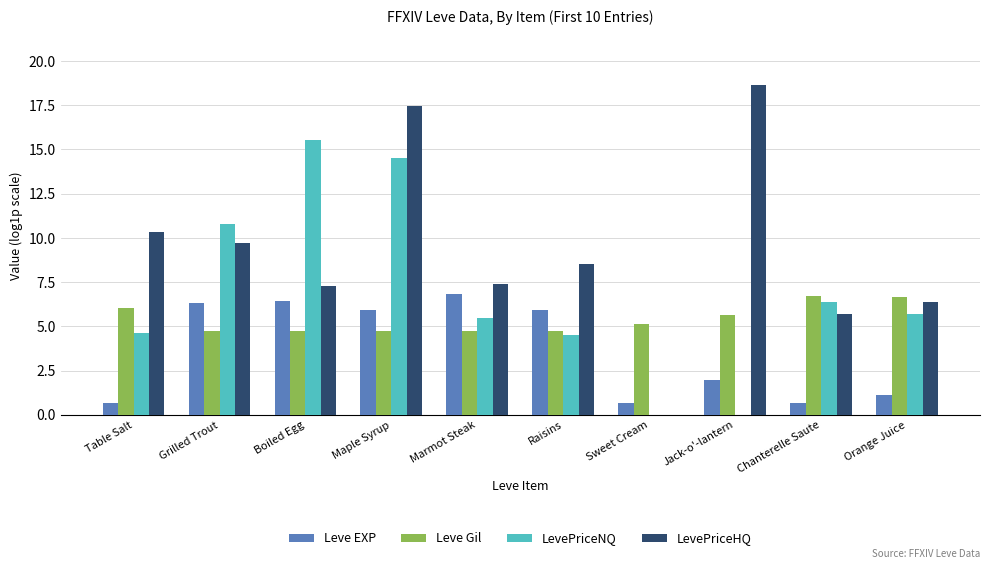

At which category is the sum across all series the highest?

Maple Syrup